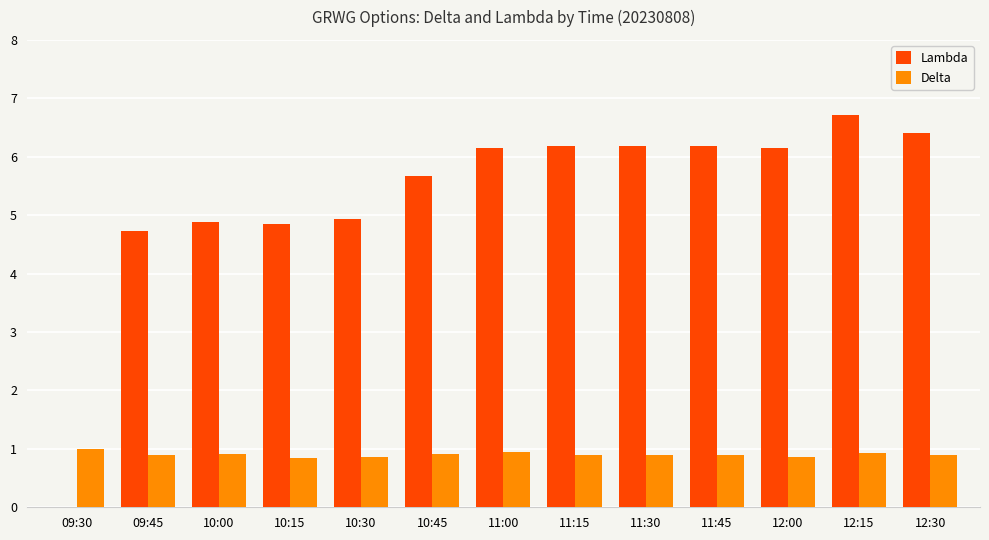

What is the highest value of the Delta series?

1.0